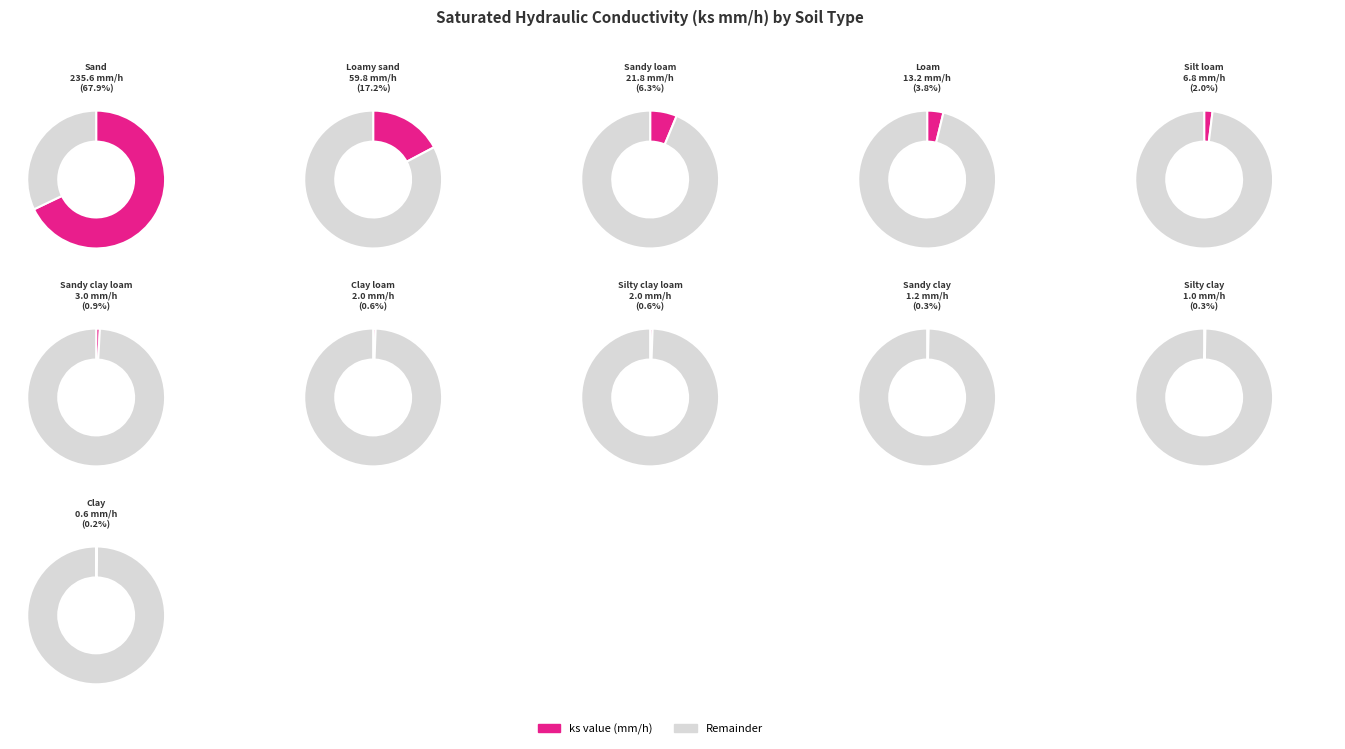

Combined, do Clay loam and Silty clay loam account for over 50%?

No